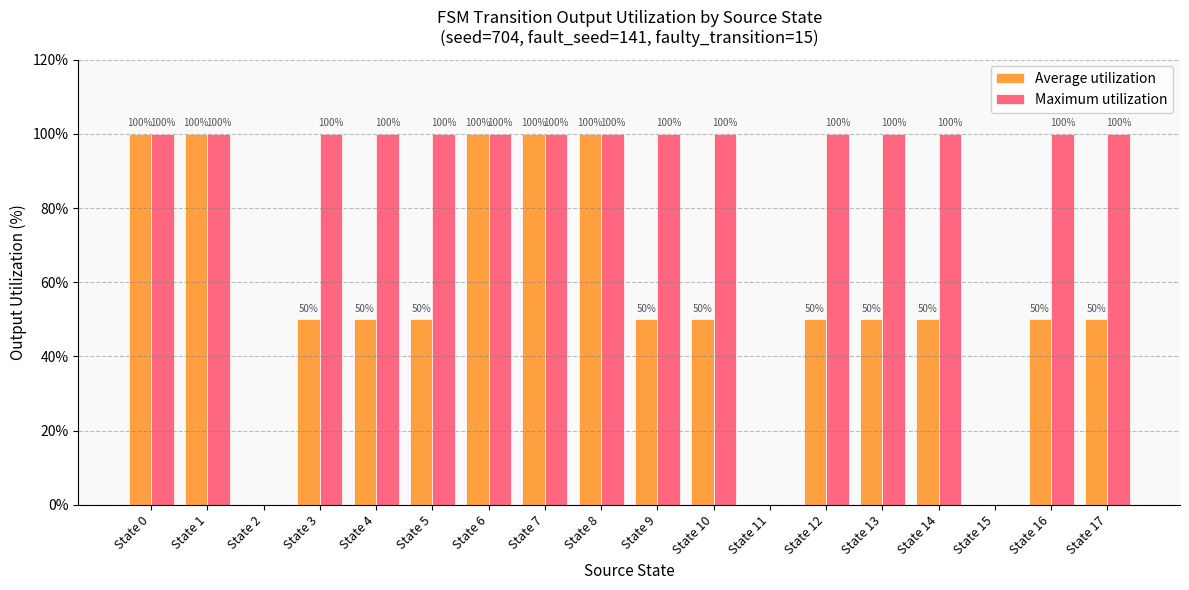

What is the maximum value shown in the chart?

100